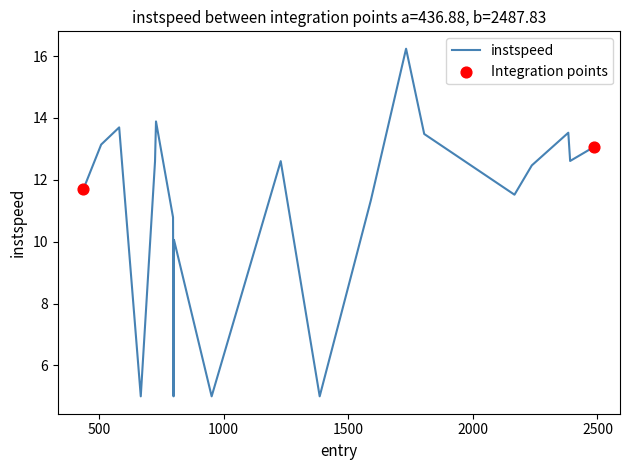

What is the greatest value displayed?

16.2